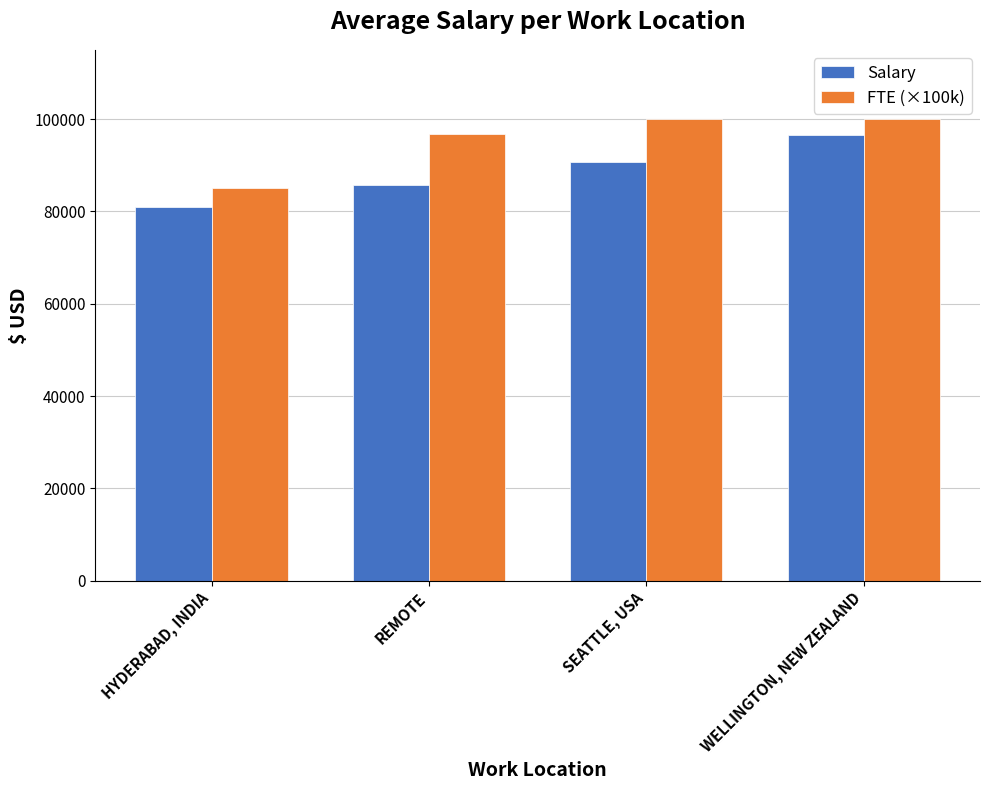

What is the label of the 4th bar from the right?

HYDERABAD, INDIA